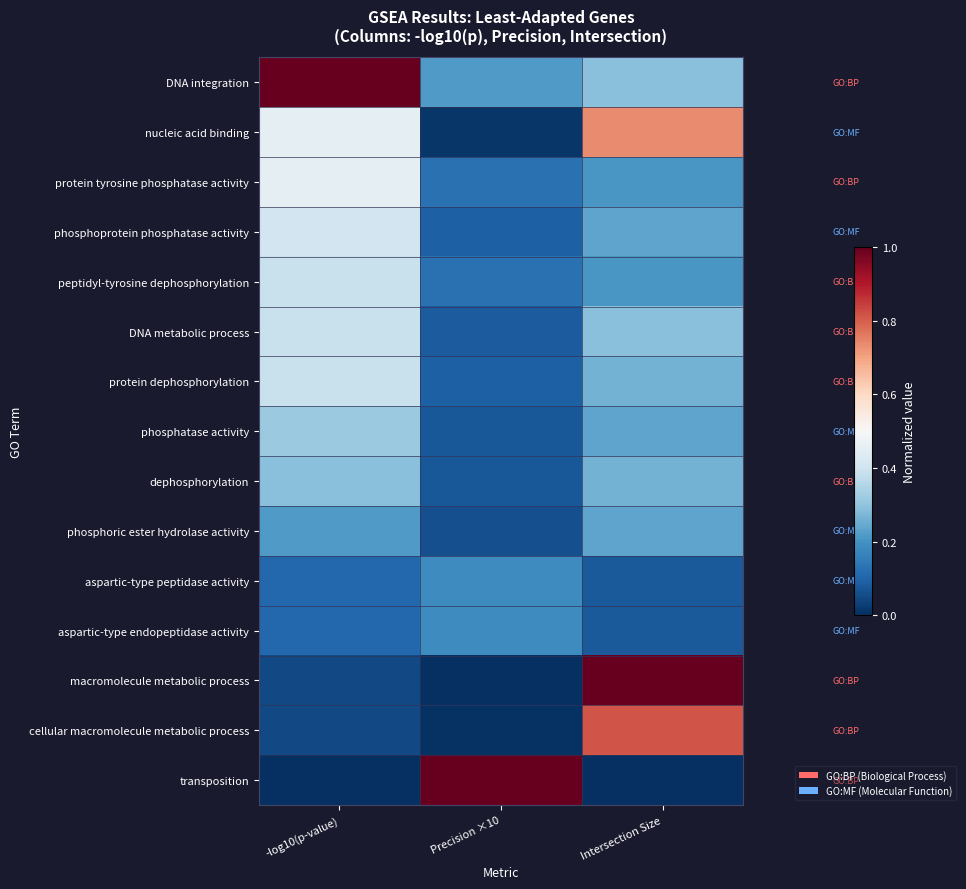

Reading right to left, extract all data points from this chart.

DNA integration: Intersection Size=0.3	Precision ×10=0.2	-log10(p-value)=1.0
nucleic acid binding: Intersection Size=0.7	Precision ×10=0.0	-log10(p-value)=0.4
protein tyrosine phosphatase activity: Intersection Size=0.2	Precision ×10=0.1	-log10(p-value)=0.4
phosphoprotein phosphatase activity: Intersection Size=0.2	Precision ×10=0.1	-log10(p-value)=0.4
peptidyl-tyrosine dephosphorylation: Intersection Size=0.2	Precision ×10=0.1	-log10(p-value)=0.4
DNA metabolic process: Intersection Size=0.3	Precision ×10=0.1	-log10(p-value)=0.4
protein dephosphorylation: Intersection Size=0.3	Precision ×10=0.1	-log10(p-value)=0.4
phosphatase activity: Intersection Size=0.2	Precision ×10=0.1	-log10(p-value)=0.3
dephosphorylation: Intersection Size=0.3	Precision ×10=0.1	-log10(p-value)=0.3
phosphoric ester hydrolase activity: Intersection Size=0.2	Precision ×10=0.1	-log10(p-value)=0.2
aspartic-type peptidase activity: Intersection Size=0.1	Precision ×10=0.2	-log10(p-value)=0.1
aspartic-type endopeptidase activity: Intersection Size=0.1	Precision ×10=0.2	-log10(p-value)=0.1
macromolecule metabolic process: Intersection Size=1.0	Precision ×10=0.0	-log10(p-value)=0.1
cellular macromolecule metabolic process: Intersection Size=0.8	Precision ×10=0.0	-log10(p-value)=0.0
transposition: Intersection Size=0.0	Precision ×10=1.0	-log10(p-value)=0.0